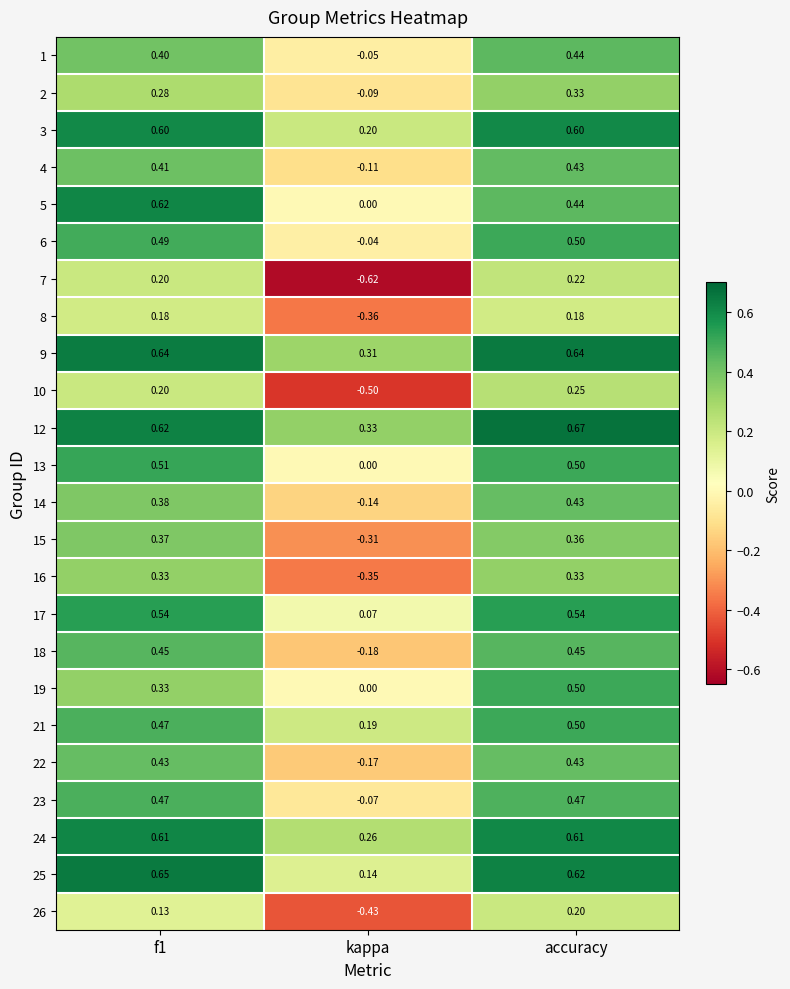

Where is 2 nearest to the value 0?

kappa